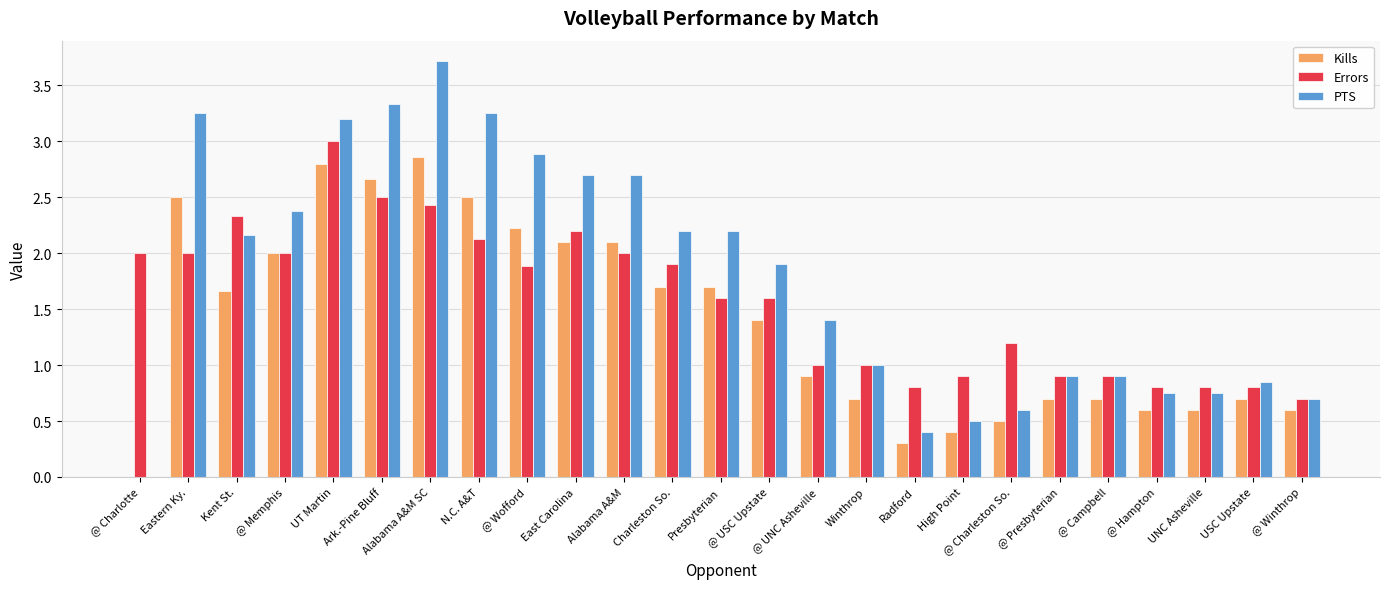

The value of PTS at @ Memphis is 1.5. True or false?

False